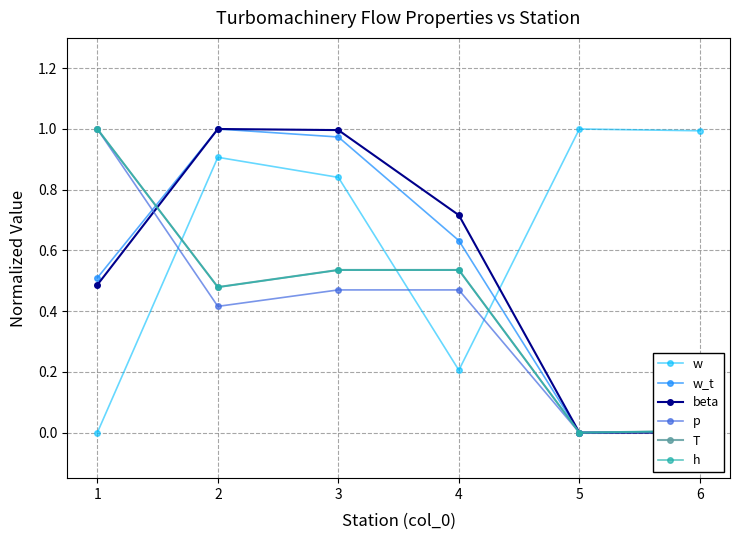

What is the sum of all h values?

2.6